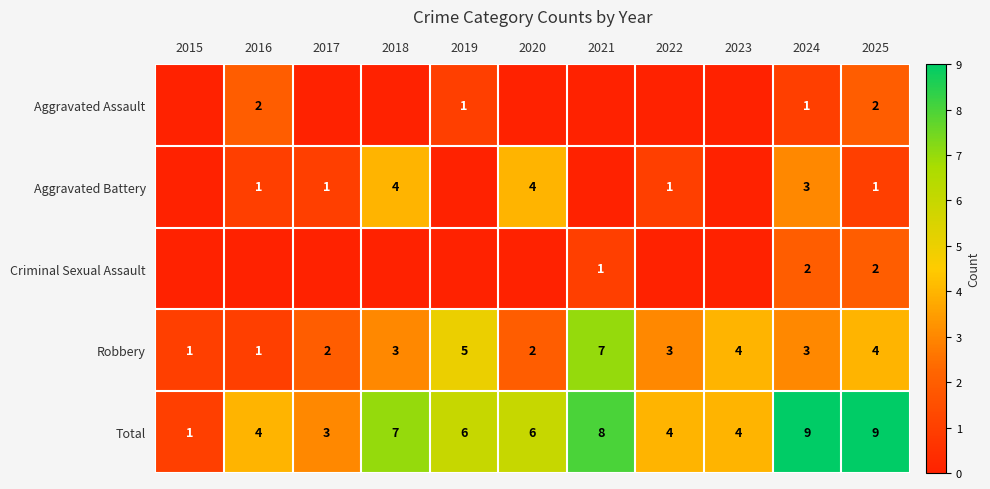

What is the difference between the second highest and second lowest values in the Total series?

6